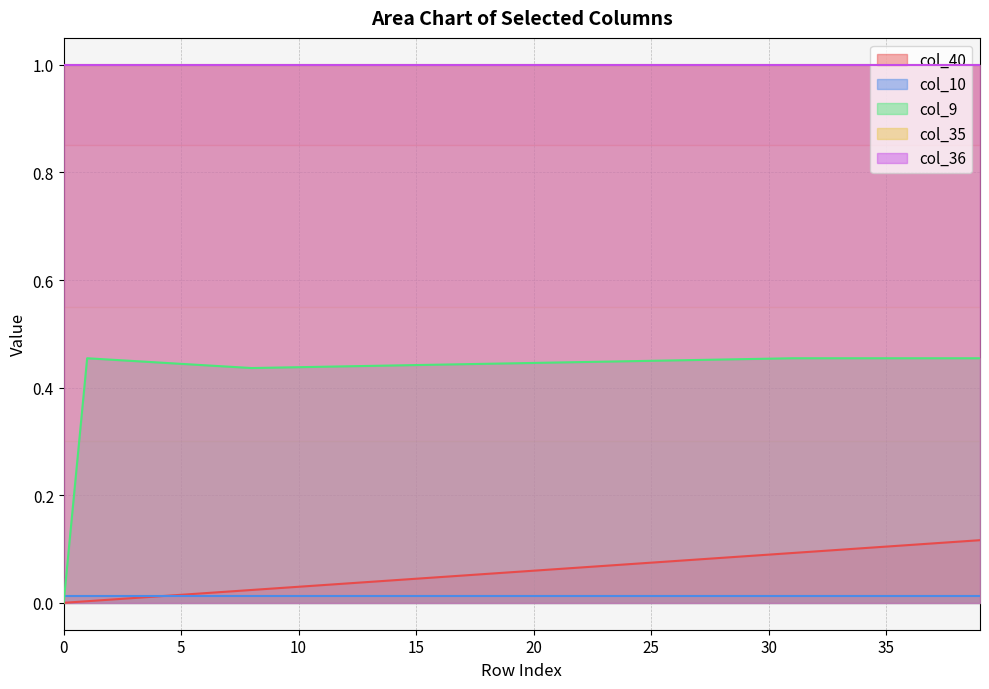

True or false: col_35 and col_36 intersect in this chart.

False